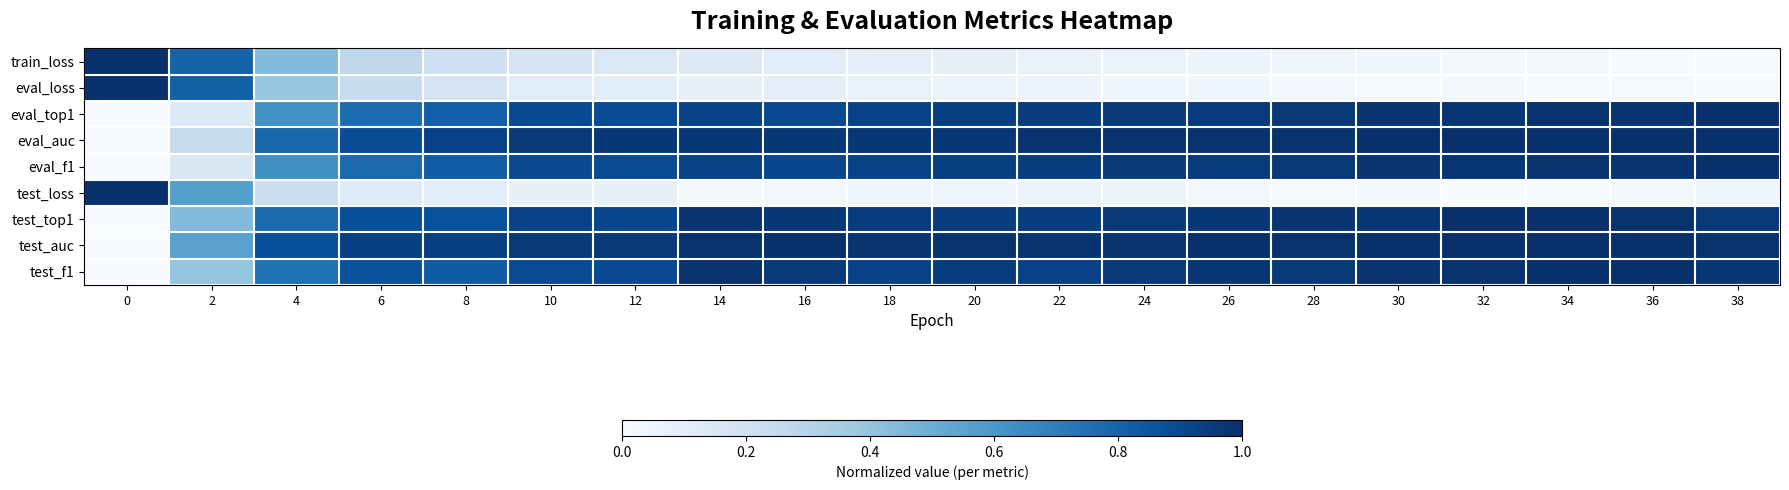

Reading right to left, extract all data points from this chart.

train_loss: 38=0.0	36=0.0	34=0.0	32=0.0	30=0.0	28=0.0	26=0.1	24=0.1	22=0.1	20=0.1	18=0.1	16=0.1	14=0.1	12=0.1	10=0.2	8=0.2	6=0.3	4=0.4	2=0.8	0=1.0
eval_loss: 38=0.0	36=0.0	34=0.0	32=0.0	30=0.0	28=0.0	26=0.0	24=0.0	22=0.1	20=0.1	18=0.1	16=0.1	14=0.1	12=0.1	10=0.1	8=0.2	6=0.2	4=0.4	2=0.8	0=1.0
eval_top1: 38=1.0	36=1.0	34=1.0	32=1.0	30=1.0	28=1.0	26=1.0	24=1.0	22=0.9	20=0.9	18=0.9	16=0.9	14=0.9	12=0.9	10=0.9	8=0.8	6=0.8	4=0.6	2=0.1	0=0.0
eval_auc: 38=1.0	36=1.0	34=1.0	32=1.0	30=1.0	28=1.0	26=1.0	24=1.0	22=1.0	20=1.0	18=1.0	16=1.0	14=1.0	12=1.0	10=1.0	8=0.9	6=0.9	4=0.8	2=0.2	0=0.0
eval_f1: 38=1.0	36=1.0	34=1.0	32=1.0	30=1.0	28=1.0	26=1.0	24=1.0	22=0.9	20=0.9	18=0.9	16=0.9	14=0.9	12=0.9	10=0.9	8=0.8	6=0.8	4=0.6	2=0.2	0=0.0
test_loss: 38=0.0	36=0.0	34=0.0	32=0.0	30=0.0	28=0.0	26=0.0	24=0.1	22=0.1	20=0.0	18=0.0	16=0.0	14=0.0	12=0.1	10=0.1	8=0.1	6=0.1	4=0.2	2=0.6	0=1.0
test_top1: 38=1.0	36=1.0	34=1.0	32=1.0	30=1.0	28=1.0	26=1.0	24=1.0	22=0.9	20=0.9	18=1.0	16=1.0	14=1.0	12=0.9	10=0.9	8=0.9	6=0.9	4=0.8	2=0.4	0=0.0
test_auc: 38=1.0	36=1.0	34=1.0	32=1.0	30=1.0	28=1.0	26=1.0	24=1.0	22=1.0	20=1.0	18=1.0	16=1.0	14=1.0	12=1.0	10=1.0	8=0.9	6=0.9	4=0.9	2=0.6	0=0.0
test_f1: 38=1.0	36=1.0	34=1.0	32=1.0	30=1.0	28=1.0	26=1.0	24=1.0	22=0.9	20=1.0	18=0.9	16=1.0	14=1.0	12=0.9	10=0.9	8=0.8	6=0.9	4=0.7	2=0.4	0=0.0